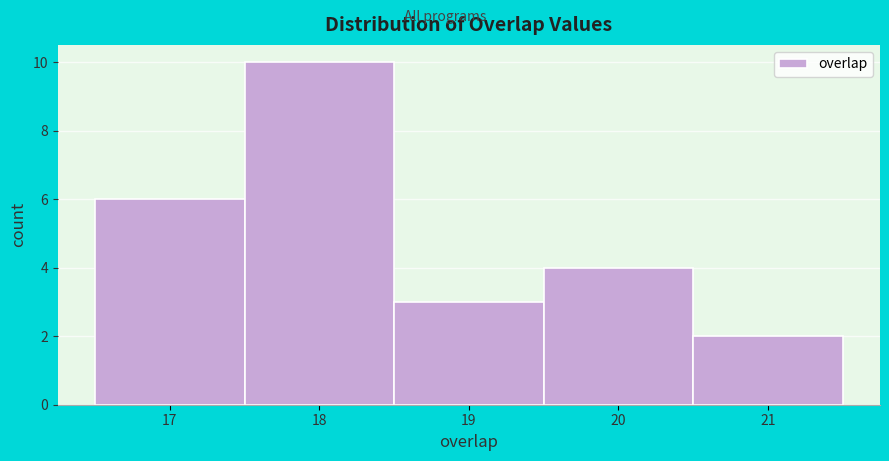

Reading left to right, transcribe this chart: for each bar, give the range it covers on the x-axis and its height. The values are not printed on the chart, so give them approximately, as read against the axis.

16.5 to 17.5: 6
17.5 to 18.5: 10
18.5 to 19.5: 3
19.5 to 20.5: 4
20.5 to 21.5: 2